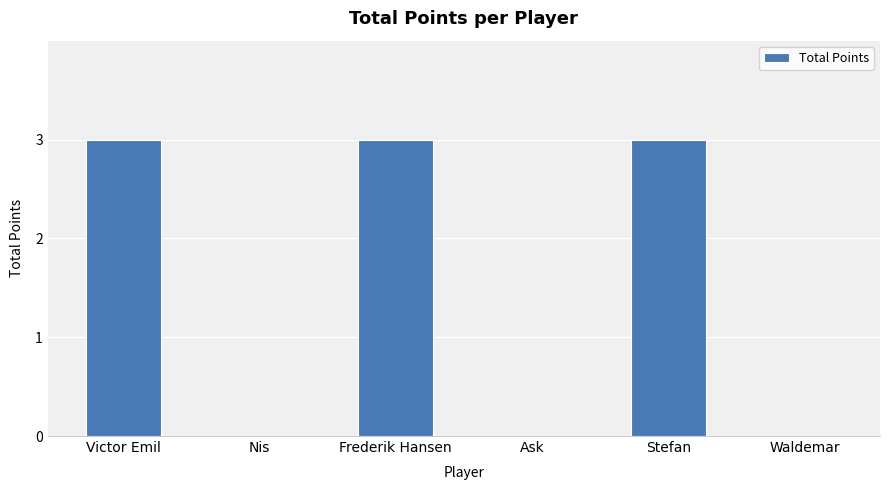

Reading left to right, list all the values displayed in this chart.

Victor Emil=3	Nis=0	Frederik Hansen=3	Ask=0	Stefan=3	Waldemar=0